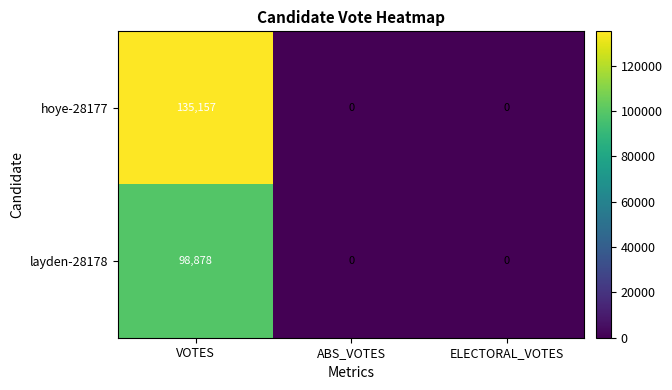

The layden-28178 series shows 98878 at VOTES. True or false?

True